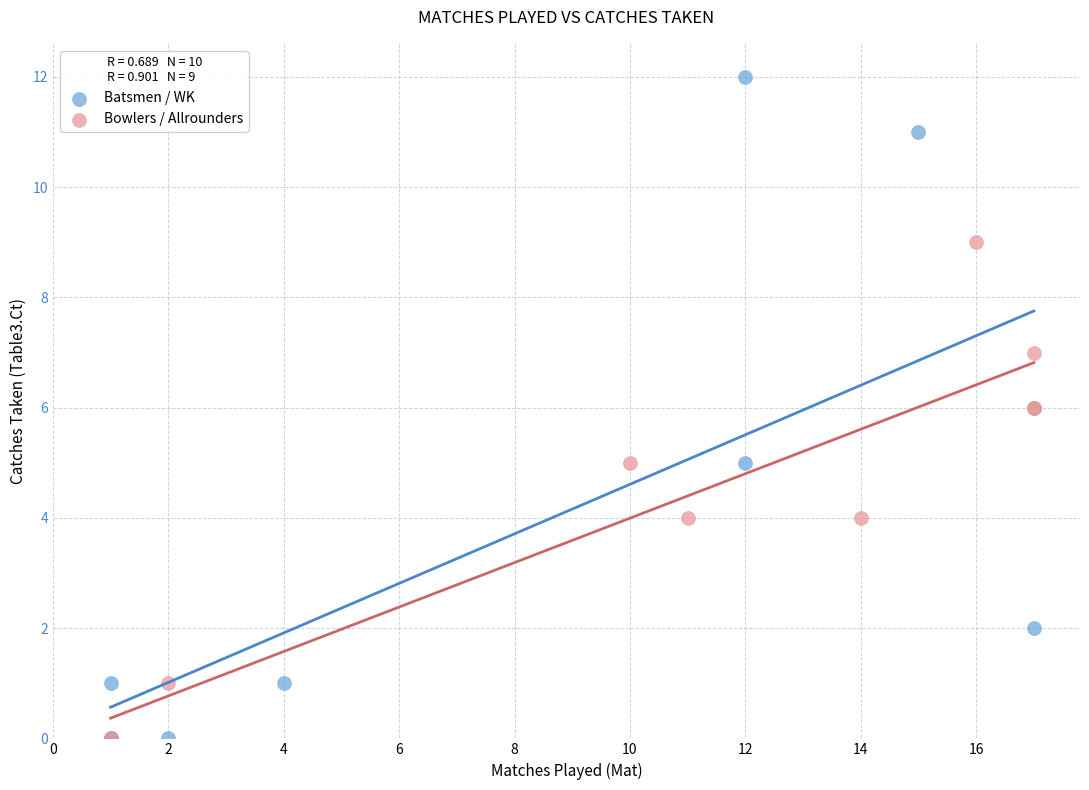

What are all the series names shown in the legend?

Batsmen / WK, Bowlers / Allrounders